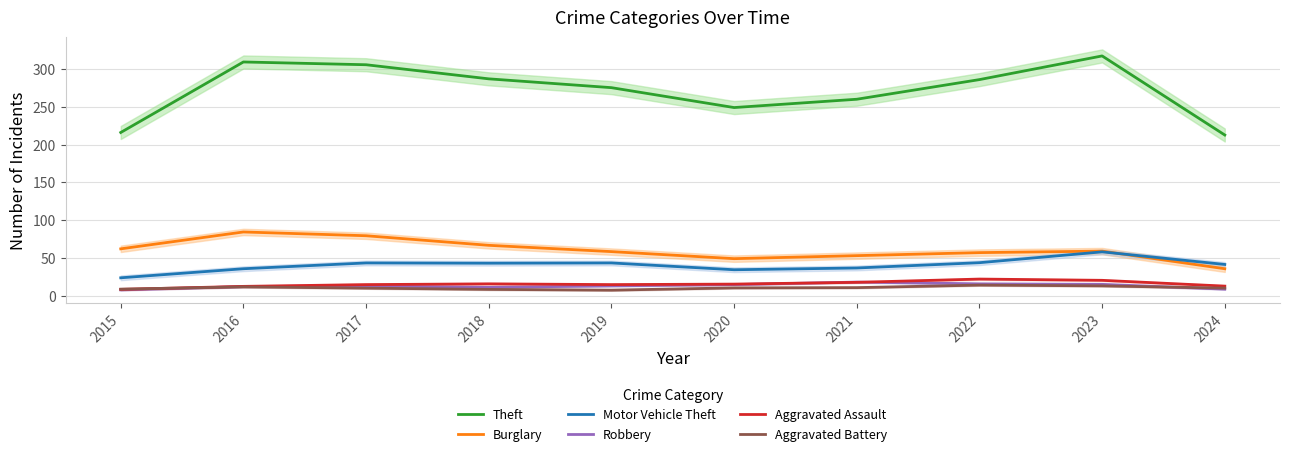

In Burglary, how many points are higher than both neighbors (excluding endpoints)?

2